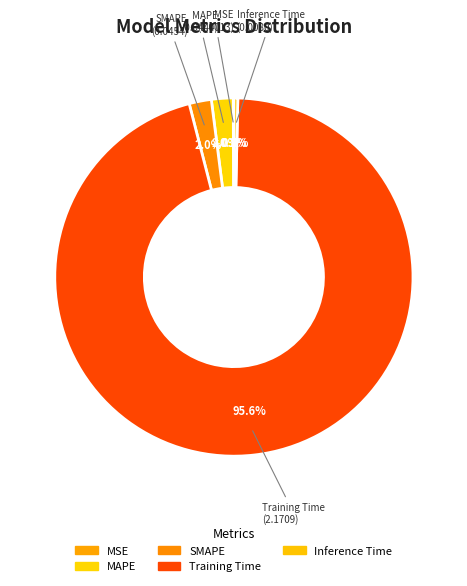

To the nearest percent, what is the average slice percentage?

20%